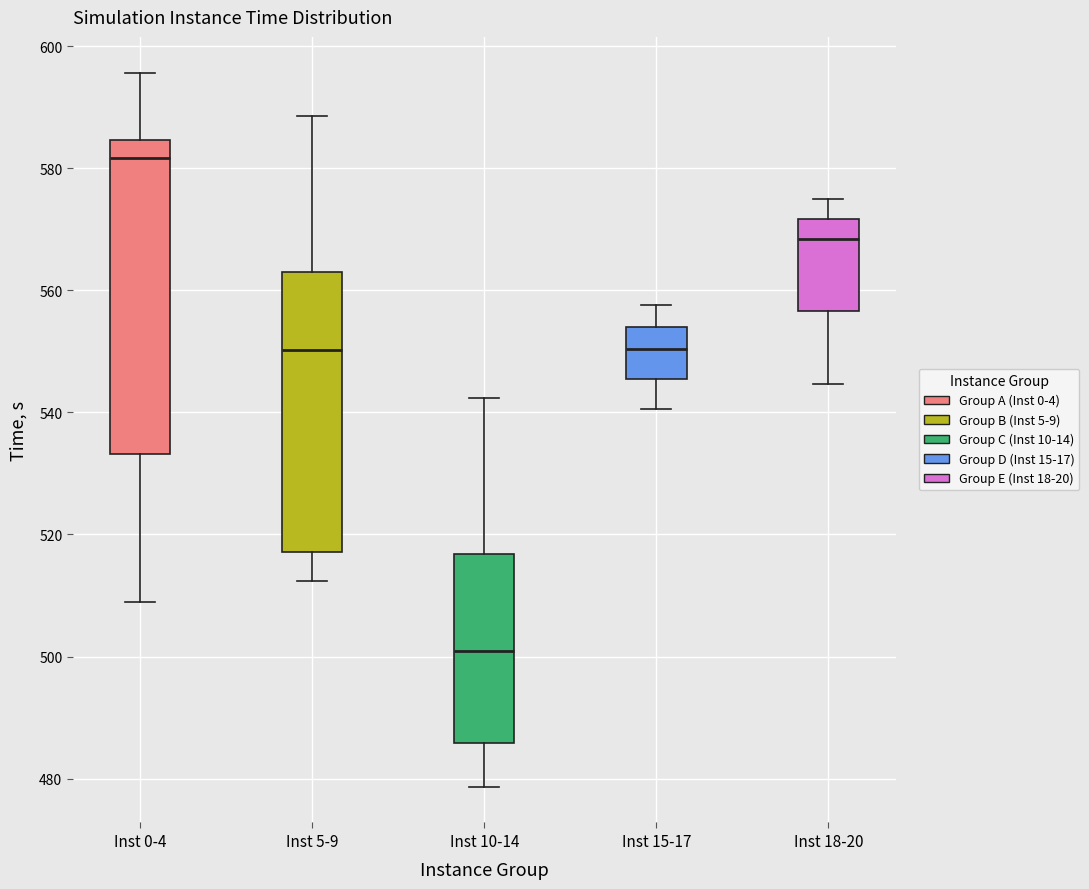

Which box's median line is the highest?

Inst 0-4